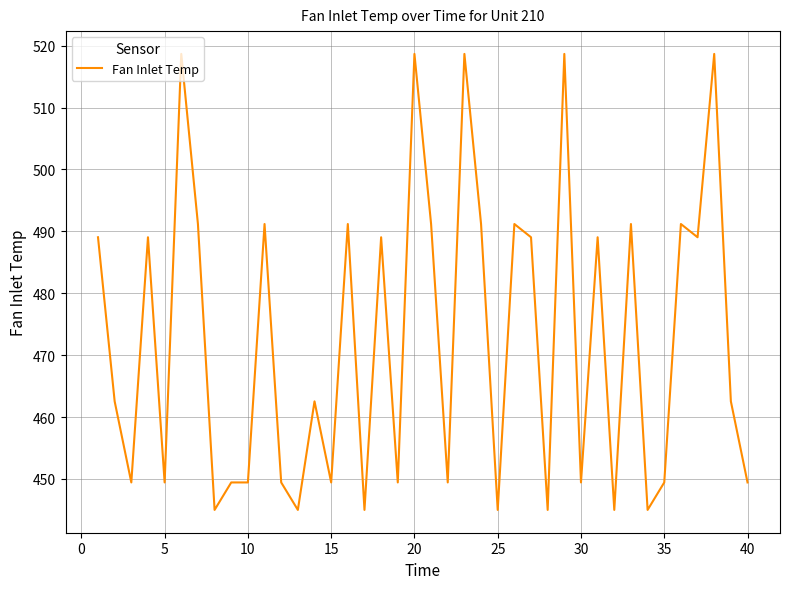

What is the difference between the maximum and minimum values?

73.7